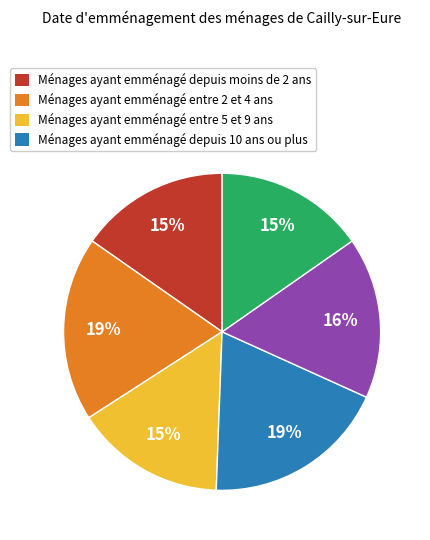

Does any single category account for the majority?

No